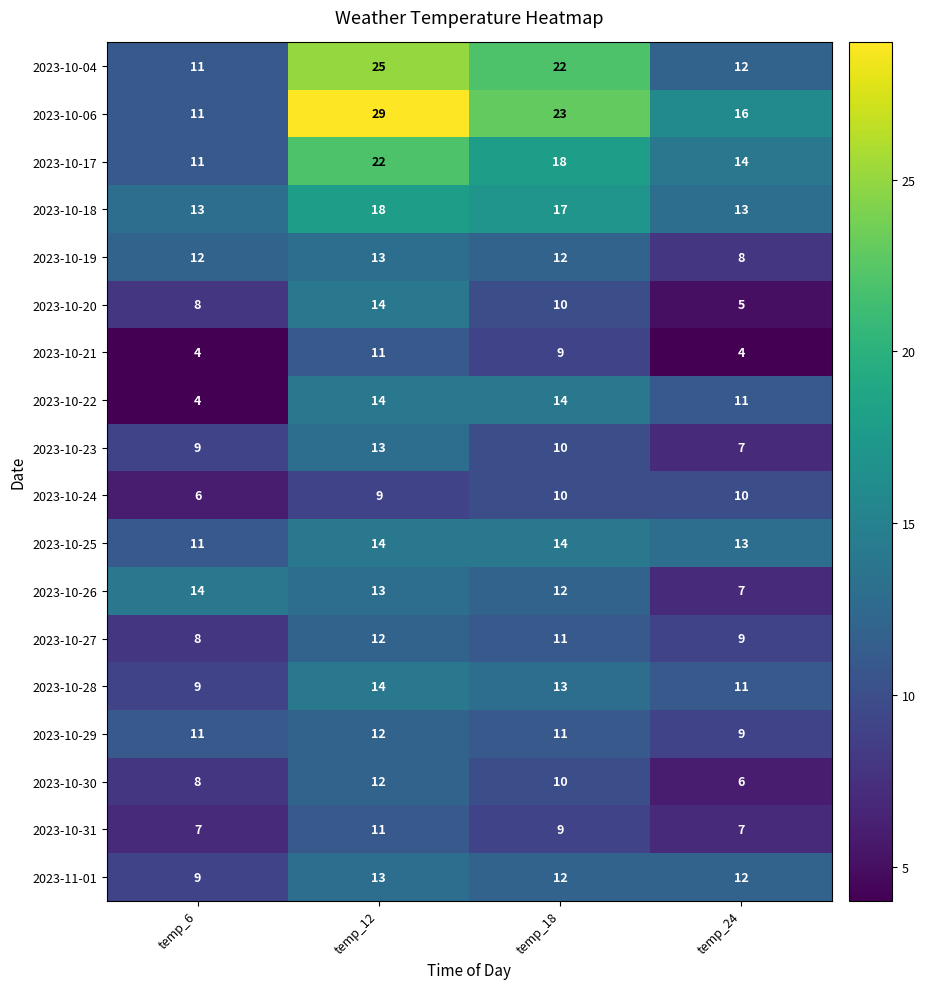

Which series has the largest range (max minus min)?

2023-10-06